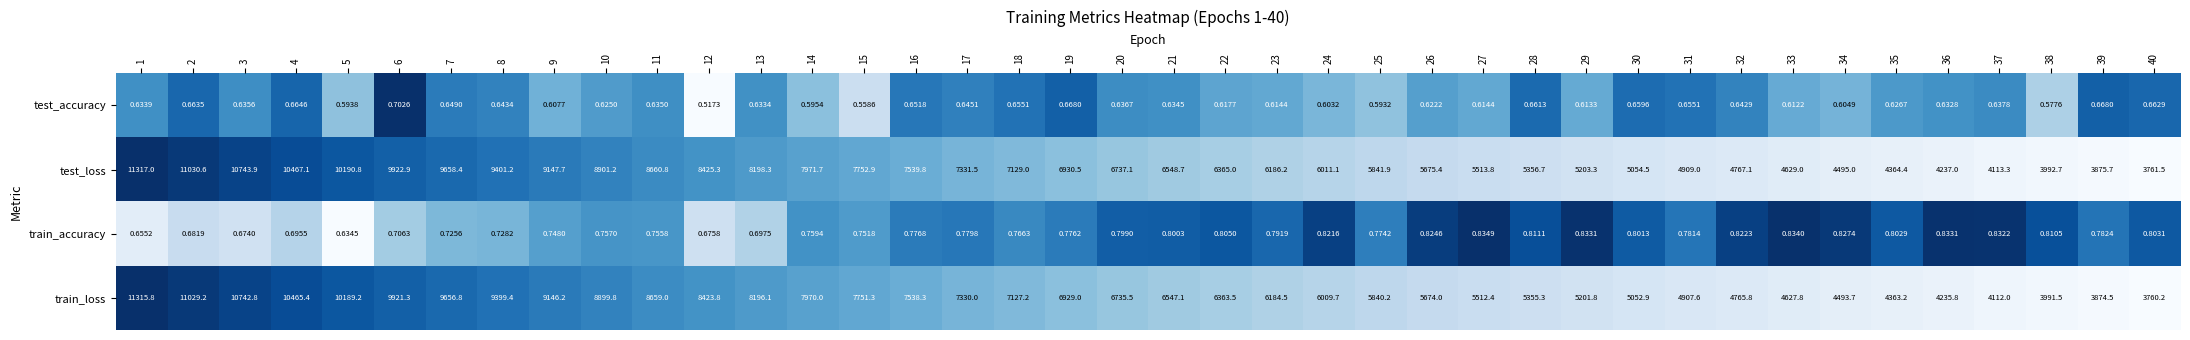

At 1, list the series in order from smallest to largest.

test_accuracy, train_accuracy, train_loss, test_loss